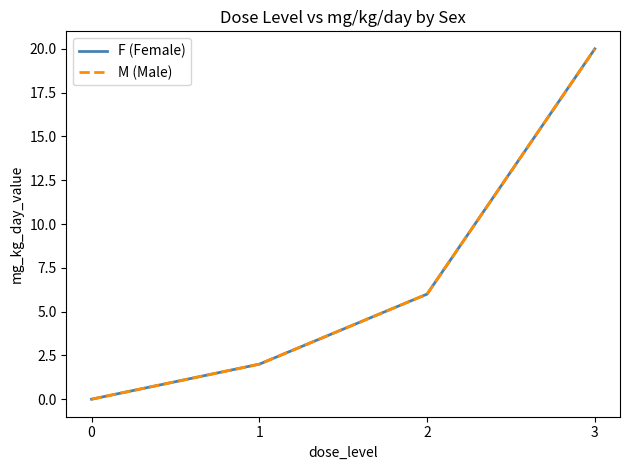

What is the average value of the M (Male) series?

7